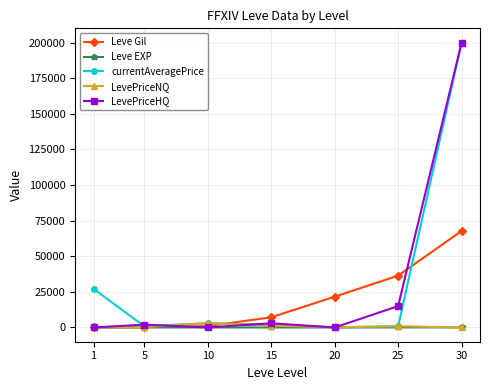

What is the value of the currentAveragePrice point at the 4th from the left?

1979